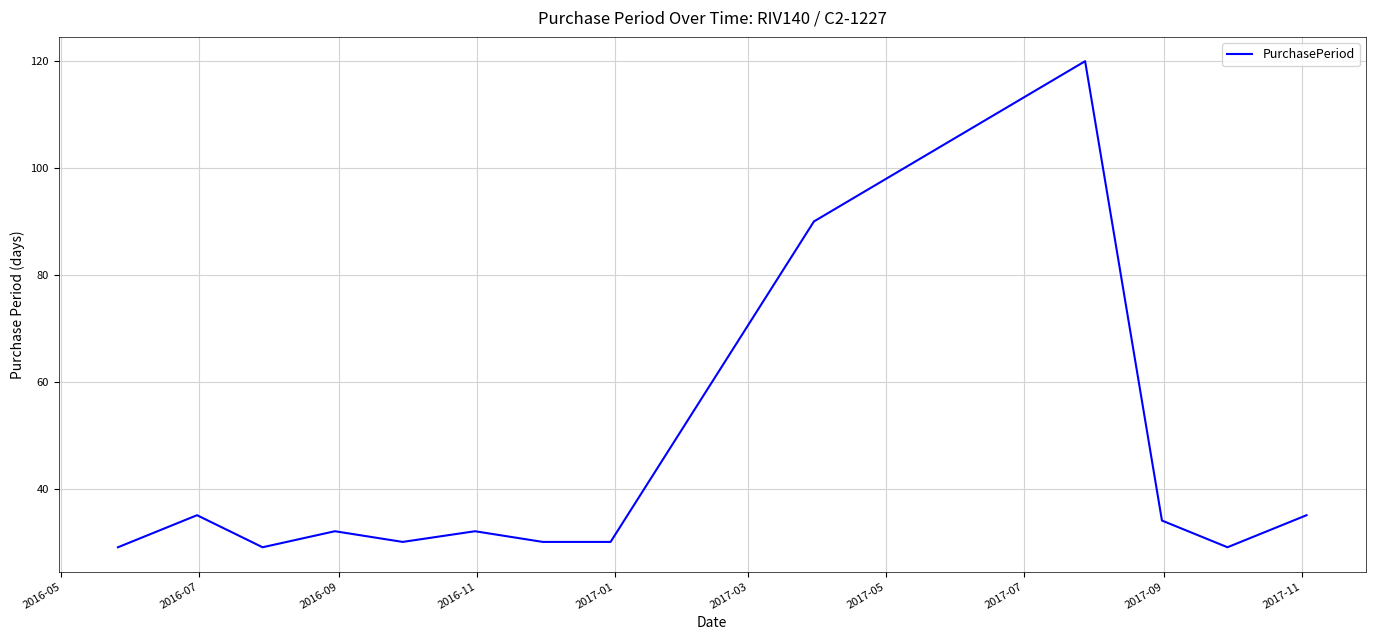

How many interior local peaks (higher than both neighbors) does the data have?

4